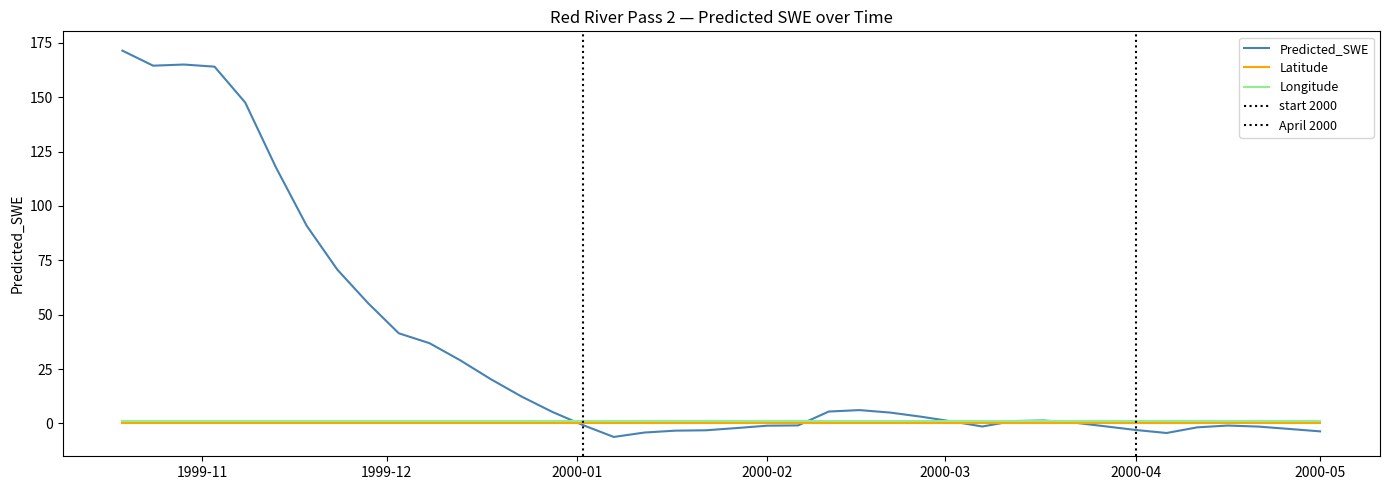

Reading right to left, list all the values displayed in this chart.

Predicted_SWE: 2000-05-01=-3.7	2000-04-26=-2.6	2000-04-21=-1.5	2000-04-16=-1.0	2000-04-11=-1.8	2000-04-06=-4.4	2000-04-01=-3.0	2000-03-27=-1.3	2000-03-22=0.3	2000-03-17=1.3	2000-03-12=1.1	2000-03-07=-1.4	2000-03-02=0.9	2000-02-26=3.1	2000-02-21=5.0	2000-02-16=6.1	2000-02-11=5.5	2000-02-06=-0.9	2000-02-01=-1.0	2000-01-27=-2.1	2000-01-22=-3.2	2000-01-17=-3.3	2000-01-12=-4.2	2000-01-07=-6.2	2000-01-02=-0.8	1999-12-28=5.3	1999-12-23=12.3	1999-12-18=20.3	1999-12-13=29.0	1999-12-08=36.9	1999-12-03=41.4	1999-11-28=55.3	1999-11-23=70.7	1999-11-18=90.9	1999-11-13=117.7	1999-11-08=147.5	1999-11-03=164.1	1999-10-29=165.0	1999-10-24=164.5	1999-10-19=171.4
Latitude: 2000-05-01=0.2	2000-04-26=0.2	2000-04-21=0.2	2000-04-16=0.2	2000-04-11=0.2	2000-04-06=0.2	2000-04-01=0.2	2000-03-27=0.2	2000-03-22=0.2	2000-03-17=0.2	2000-03-12=0.2	2000-03-07=0.2	2000-03-02=0.2	2000-02-26=0.2	2000-02-21=0.2	2000-02-16=0.2	2000-02-11=0.2	2000-02-06=0.2	2000-02-01=0.2	2000-01-27=0.2	2000-01-22=0.2	2000-01-17=0.2	2000-01-12=0.2	2000-01-07=0.2	2000-01-02=0.2	1999-12-28=0.2	1999-12-23=0.2	1999-12-18=0.2	1999-12-13=0.2	1999-12-08=0.2	1999-12-03=0.2	1999-11-28=0.2	1999-11-23=0.2	1999-11-18=0.2	1999-11-13=0.2	1999-11-08=0.2	1999-11-03=0.2	1999-10-29=0.2	1999-10-24=0.2	1999-10-19=0.2
Longitude: 2000-05-01=0.9	2000-04-26=0.9	2000-04-21=0.9	2000-04-16=0.9	2000-04-11=0.9	2000-04-06=0.9	2000-04-01=0.9	2000-03-27=0.9	2000-03-22=0.9	2000-03-17=0.9	2000-03-12=0.9	2000-03-07=0.9	2000-03-02=0.9	2000-02-26=0.9	2000-02-21=0.9	2000-02-16=0.9	2000-02-11=0.9	2000-02-06=0.9	2000-02-01=0.9	2000-01-27=0.9	2000-01-22=0.9	2000-01-17=0.9	2000-01-12=0.9	2000-01-07=0.9	2000-01-02=0.9	1999-12-28=0.9	1999-12-23=0.9	1999-12-18=0.9	1999-12-13=0.9	1999-12-08=0.9	1999-12-03=0.9	1999-11-28=0.9	1999-11-23=0.9	1999-11-18=0.9	1999-11-13=0.9	1999-11-08=0.9	1999-11-03=0.9	1999-10-29=0.9	1999-10-24=0.9	1999-10-19=0.9